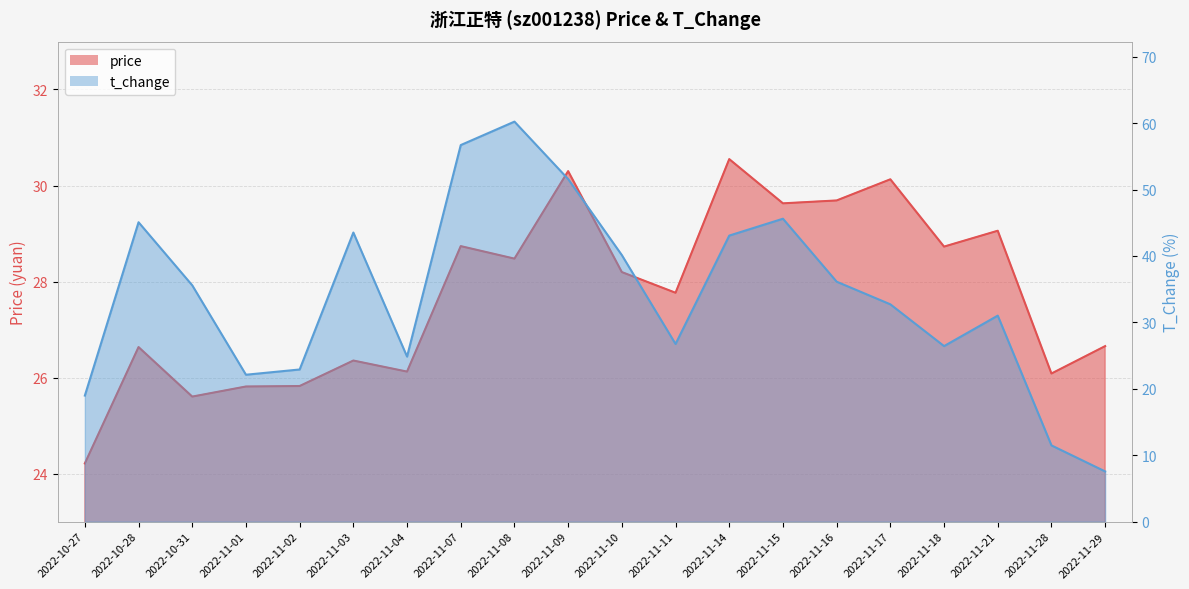

Which series changed the most between 2022-11-04 and 2022-11-29?

t_change